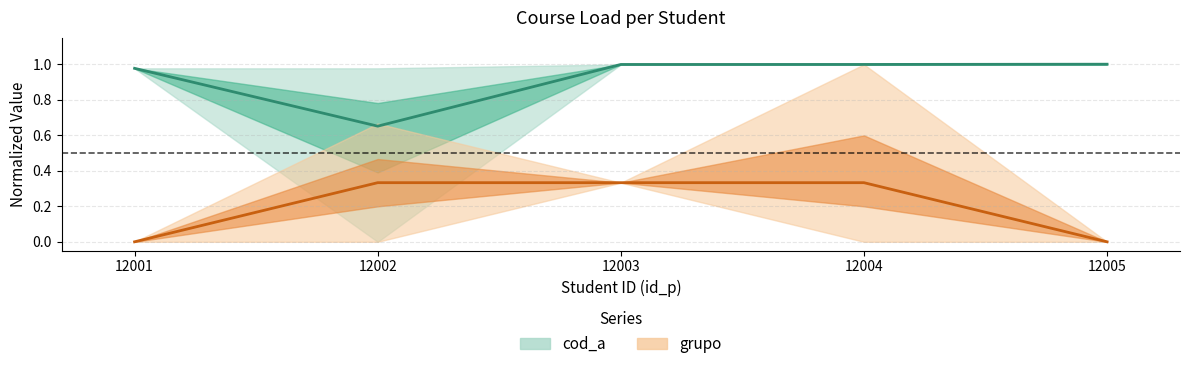

Reading right to left, transcribe all the data shown in this chart.

cod_a (mean): 12005=1.0	12004=1.0	12003=1.0	12002=0.7	12001=1.0
grupo (mean): 12005=0.0	12004=0.3	12003=0.3	12002=0.3	12001=0.0